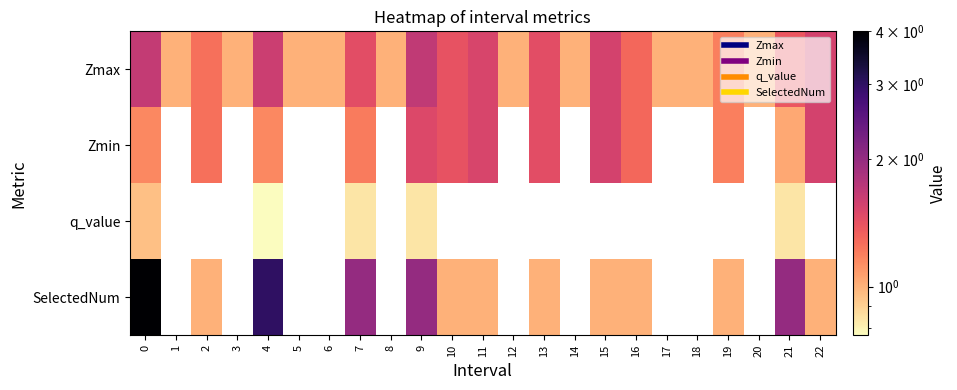

Which category has the lowest value across all series?

4